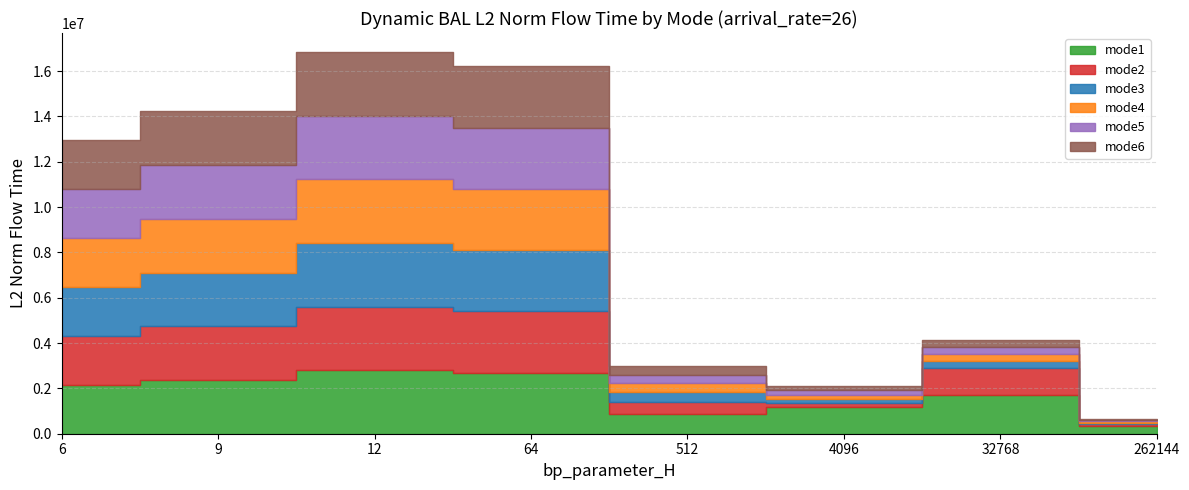

What is the sum of all mode3 values?

11042402.3